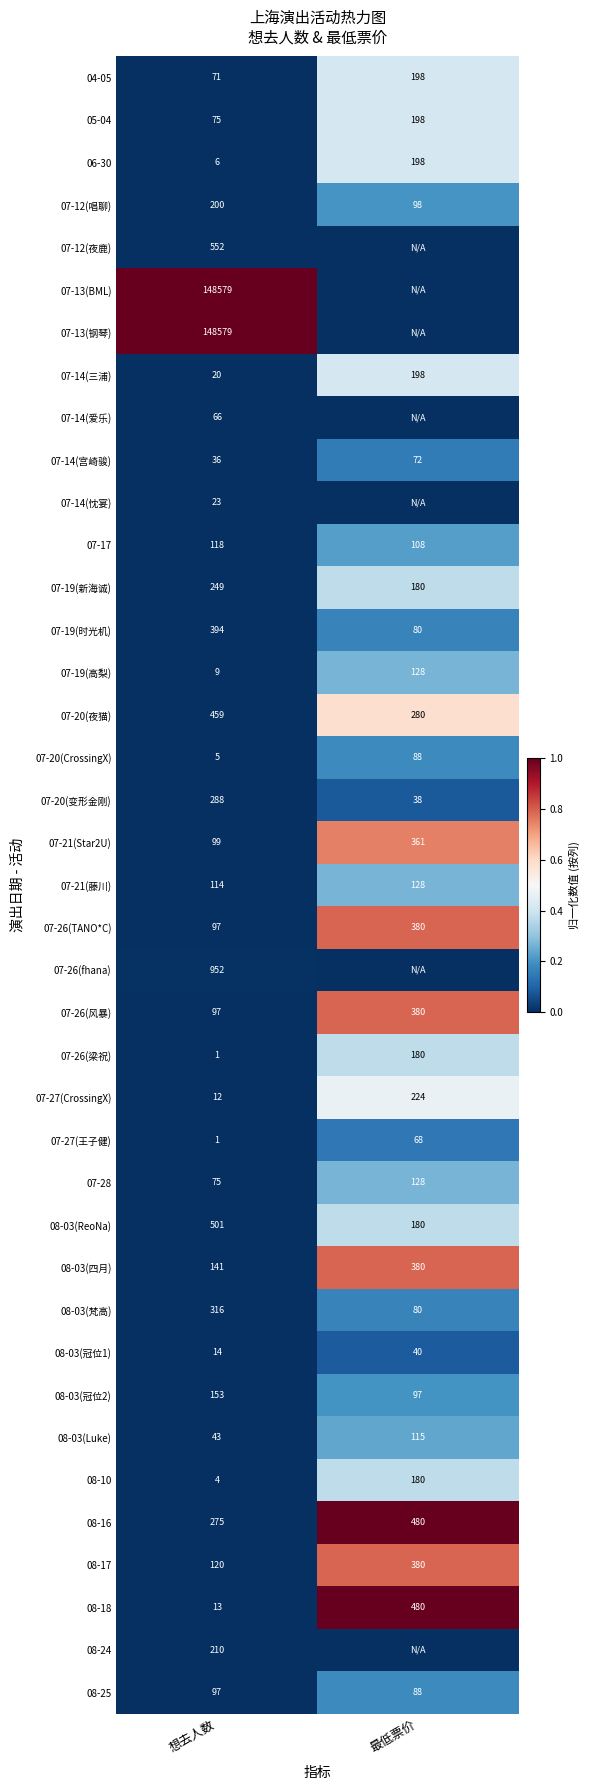

Is the value of 07-26(梁祝) at 最低票价 greater than the value of 05-04 at 想去人数?

Yes